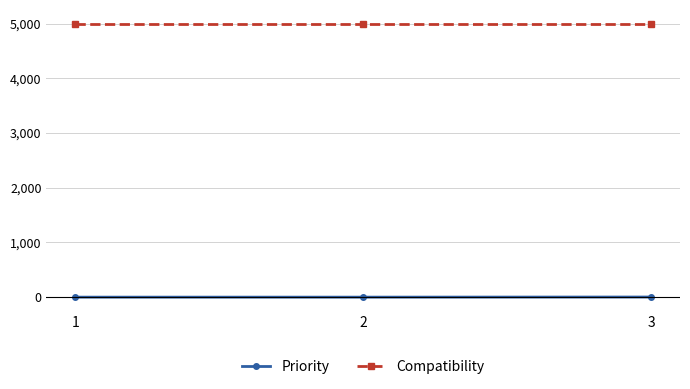

Which series has the largest total across all categories?

Compatibility